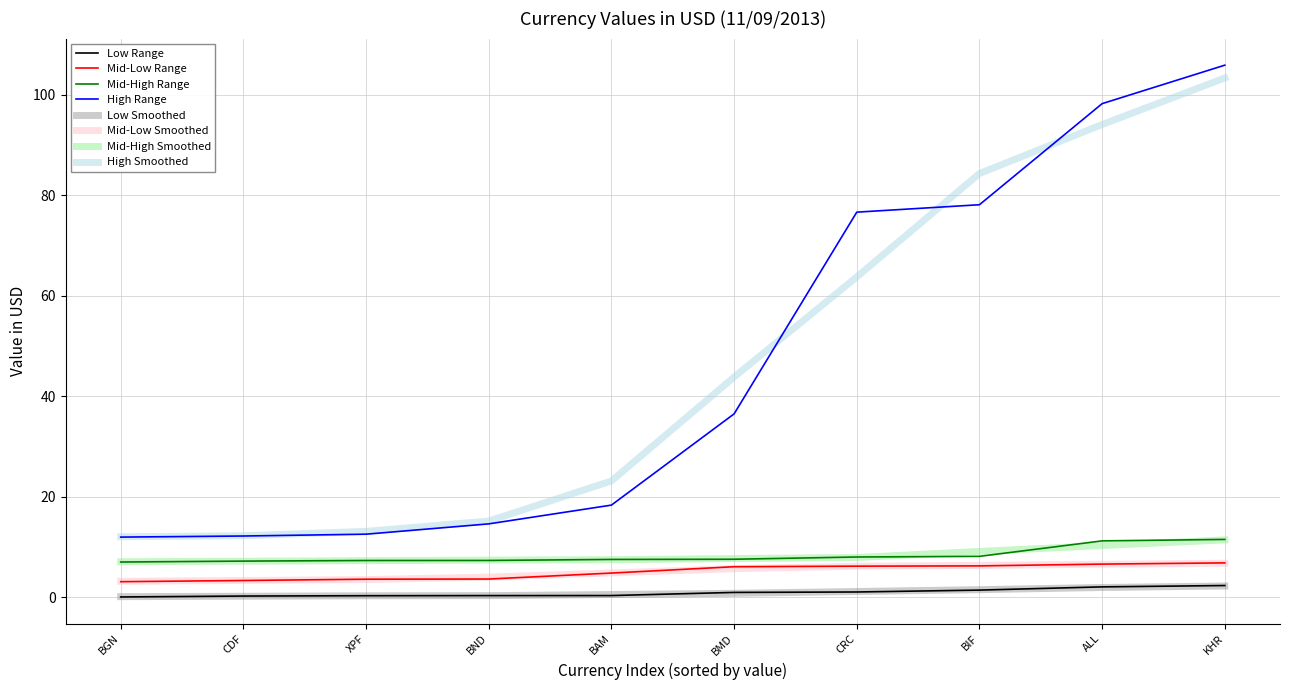

Does the chart display data point markers on the line(s)?

No